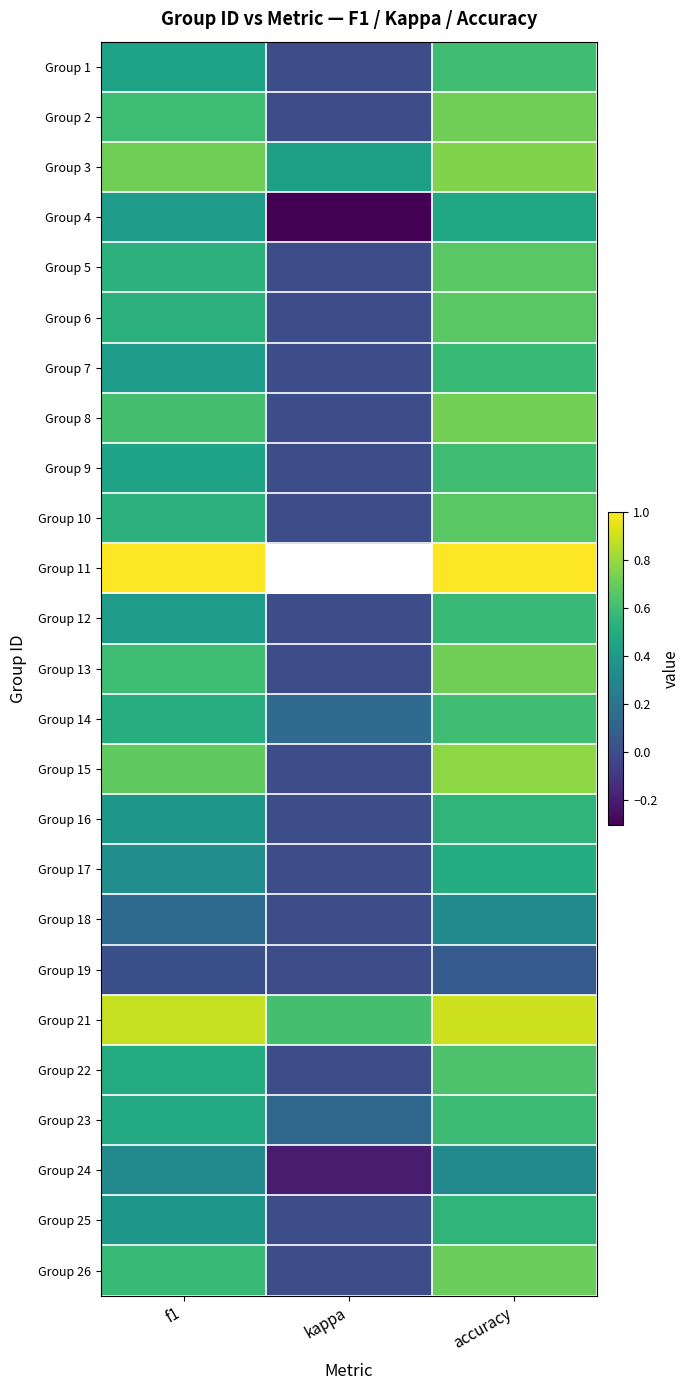

What is the sum of all Group 16 values?

0.9